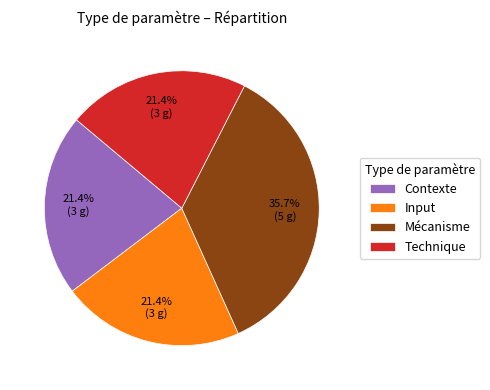

To the nearest percent, what is the combined percentage of Contexte and Mécanisme?

57%